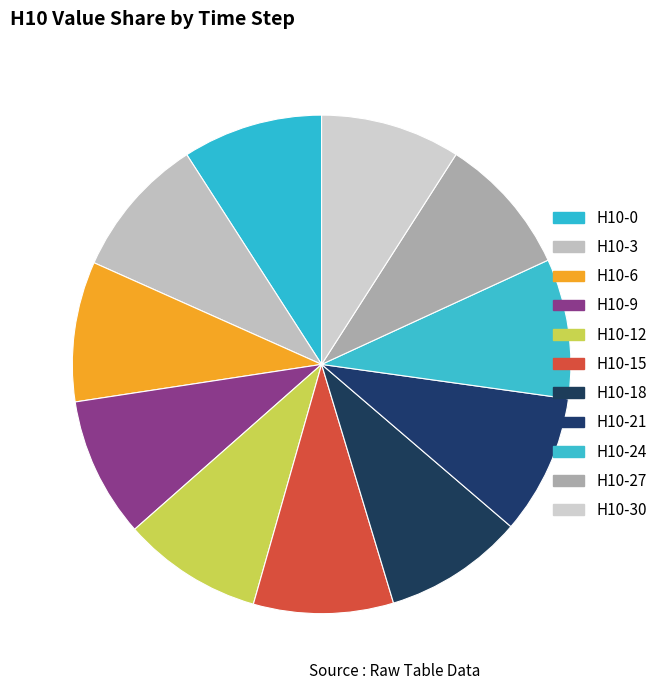

Is H10-9 the majority of the pie?

No